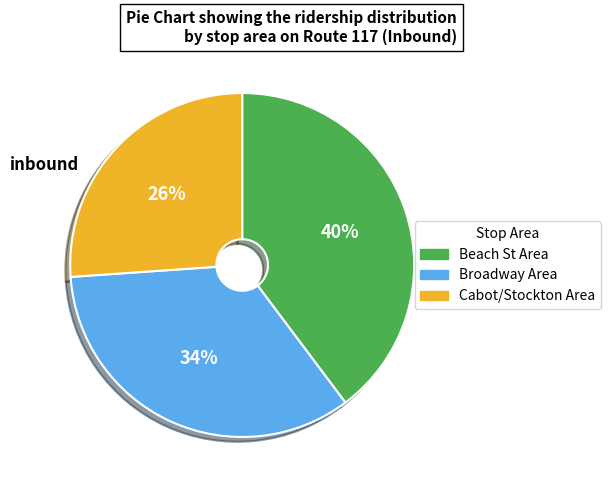

To the nearest percent, what is the average slice percentage?

33%